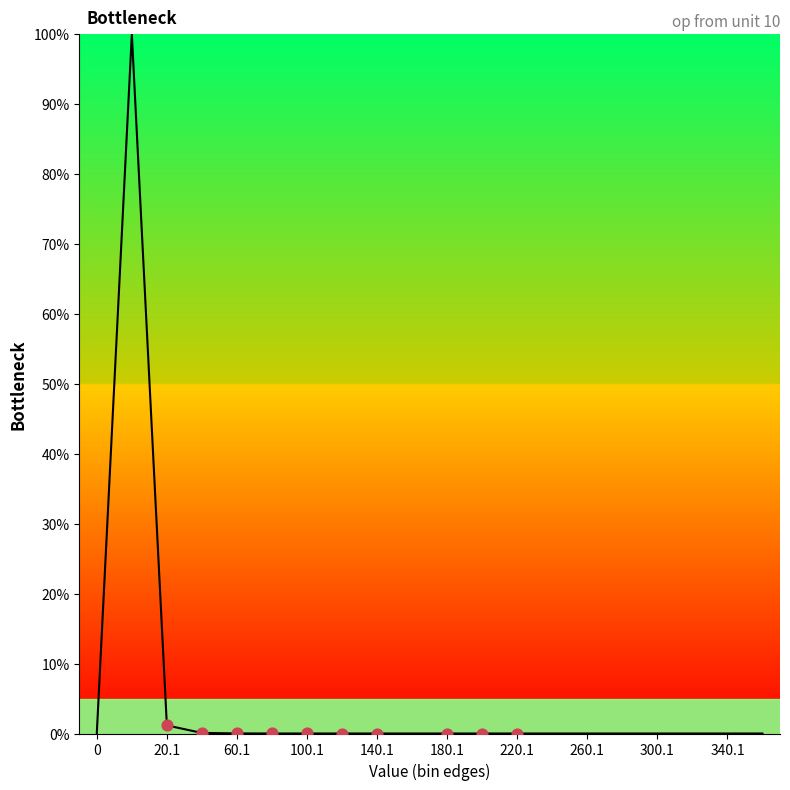

What is the difference between the maximum and minimum values?

100.0